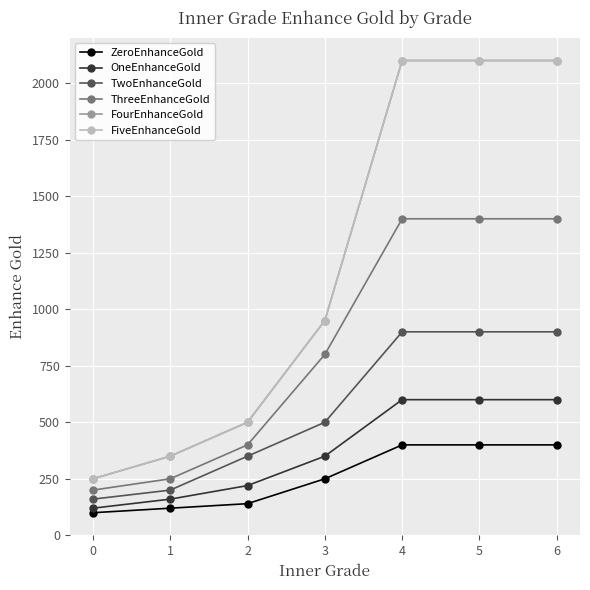

Does the chart have visible grid lines?

Yes